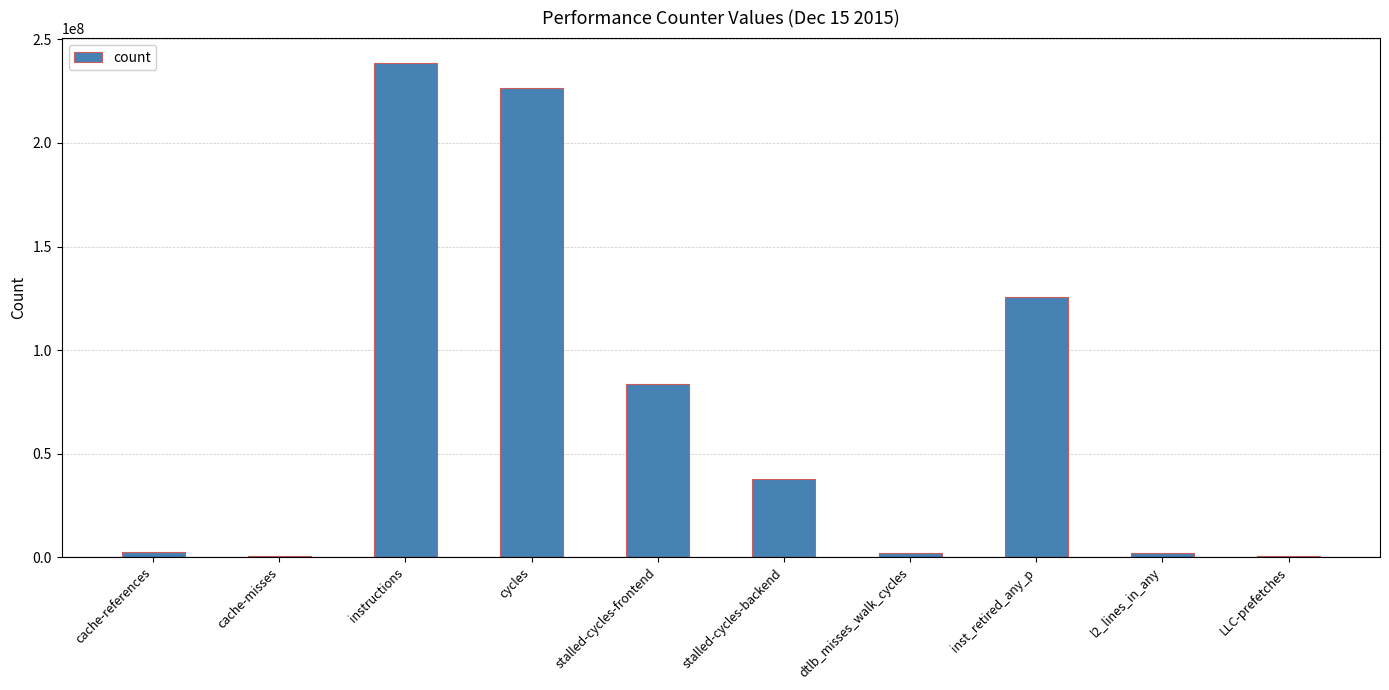

The value at cycles is 69867627. True or false?

False